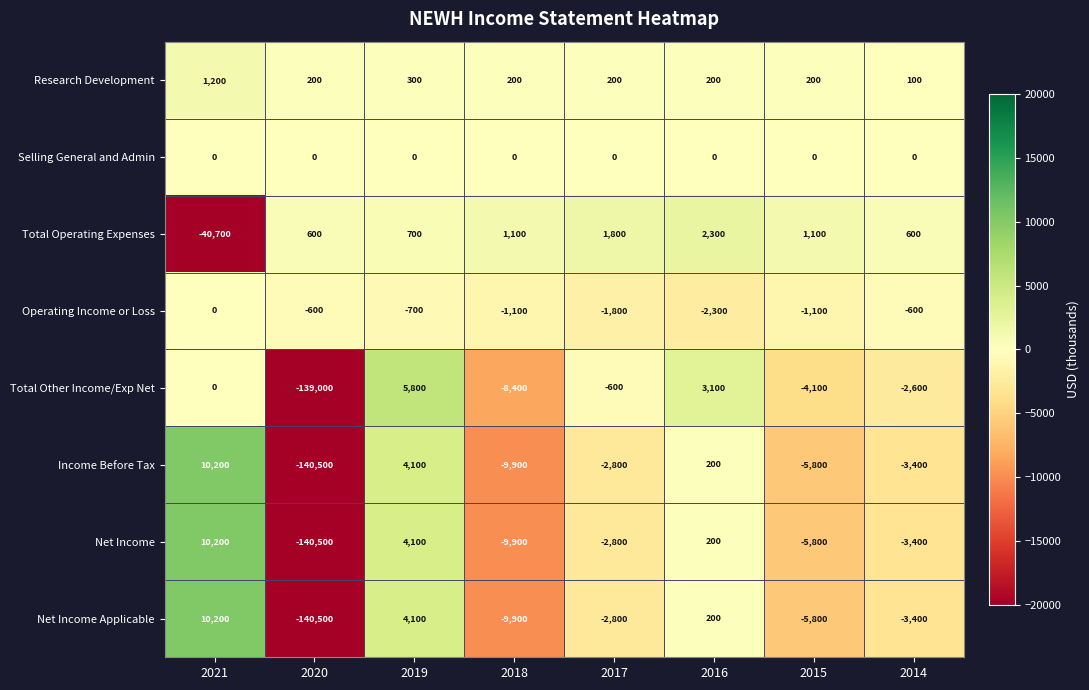

What is the difference between the highest and lowest values at 2018?

11000